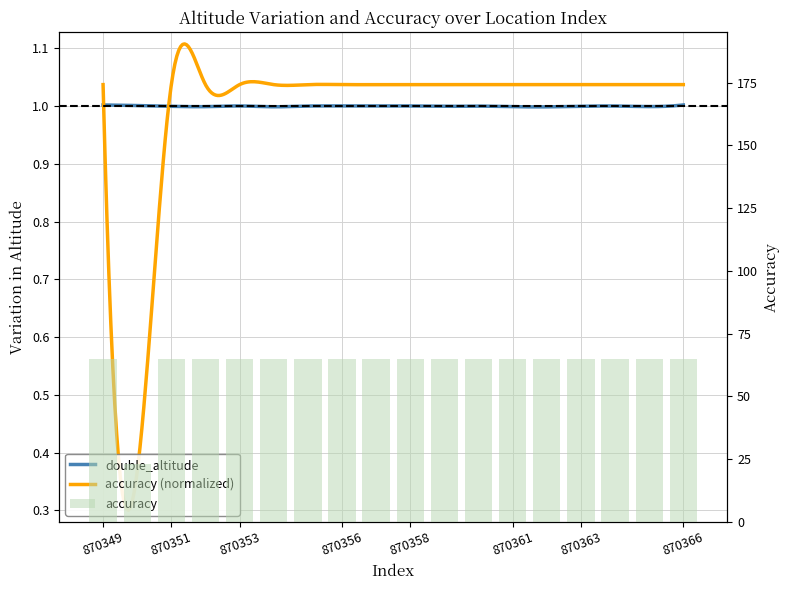

Is it true that the value at 870349 is 65?

True